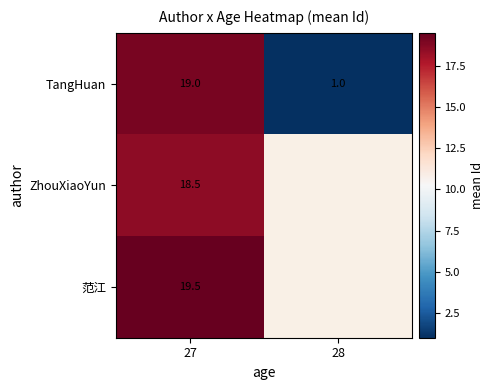

The value of TangHuan at 27 is 5.0. True or false?

False